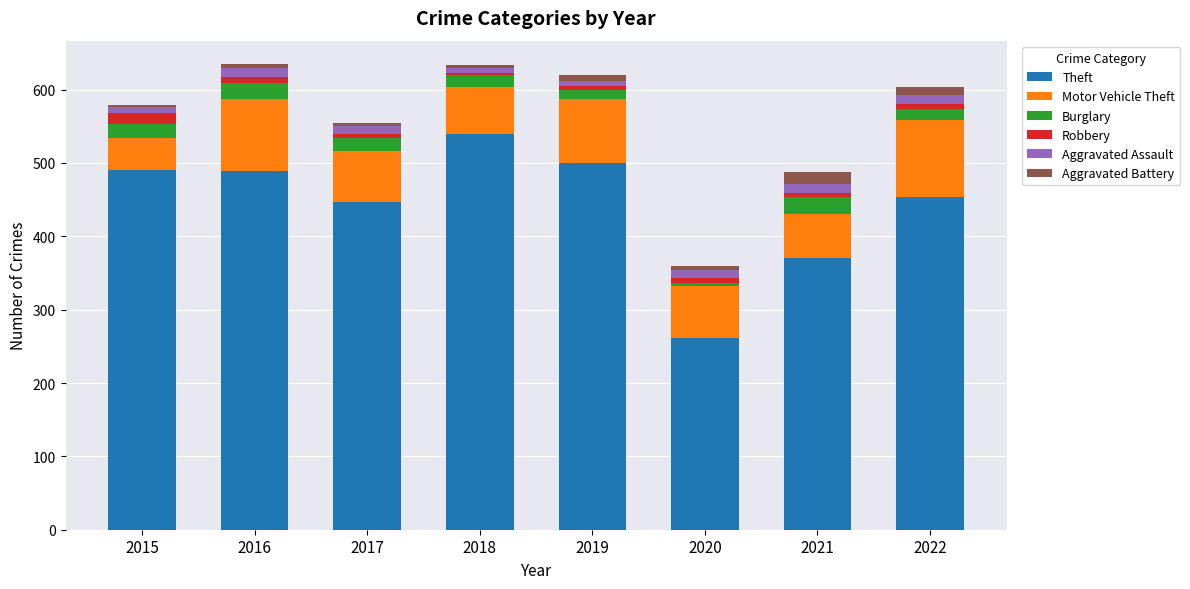

The Theft series shows 162 at 2020. True or false?

False